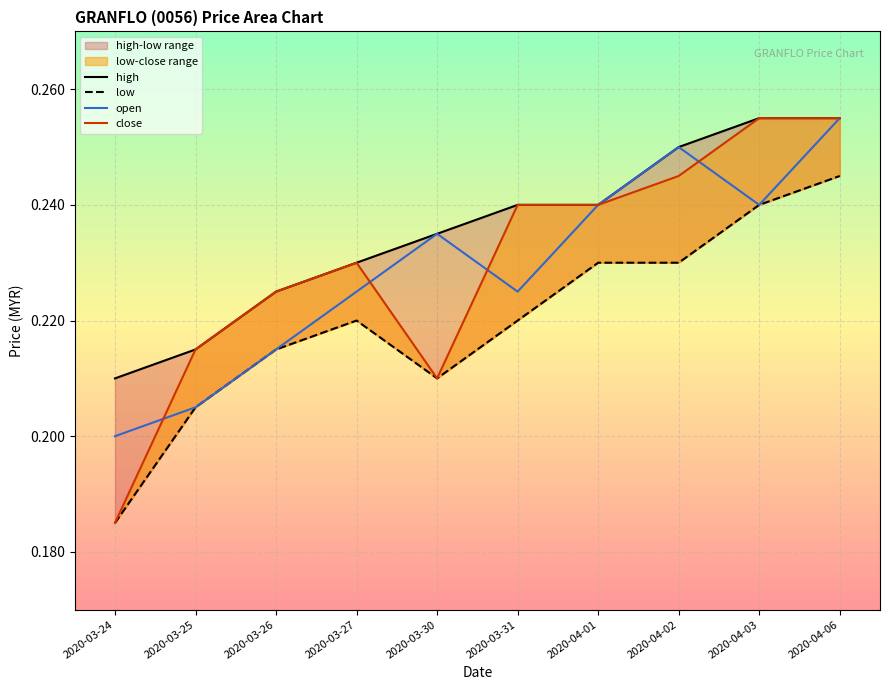

The value of close at 2020-03-24 is 0.3. True or false?

False